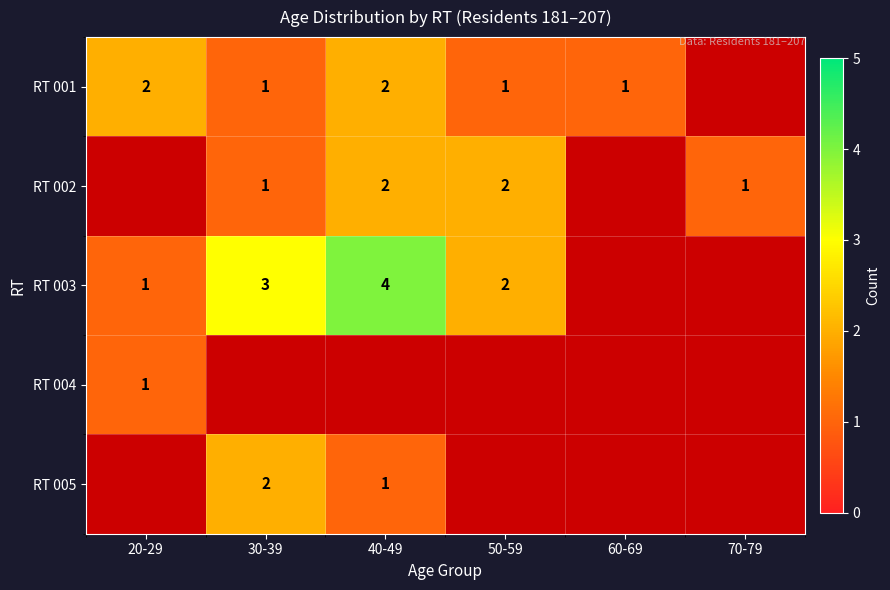

The RT 001 series shows 1 at 40-49. True or false?

False